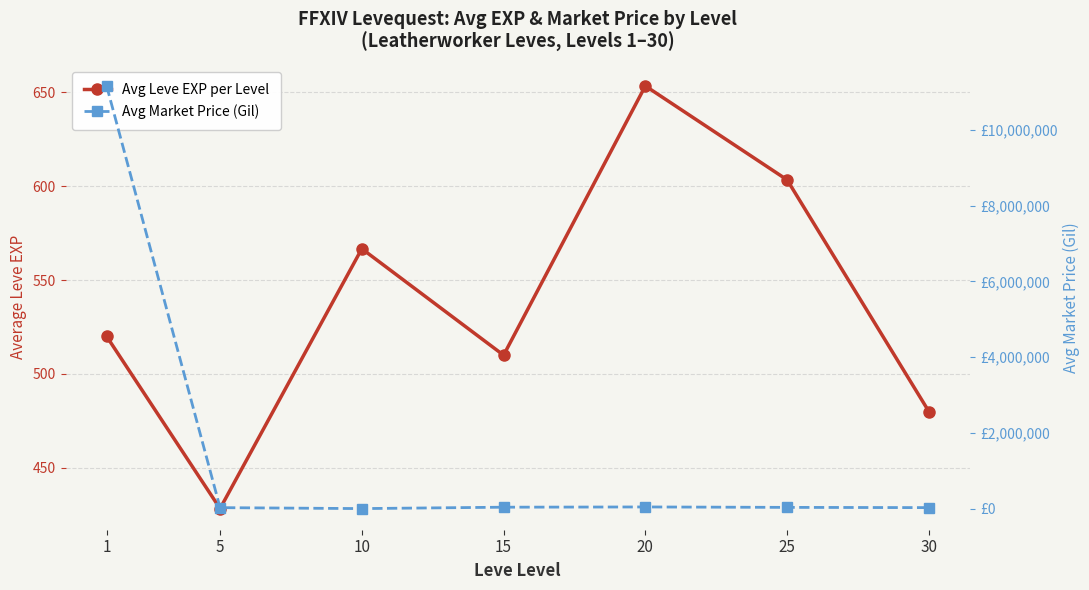

How many lines are shown in the chart?

2